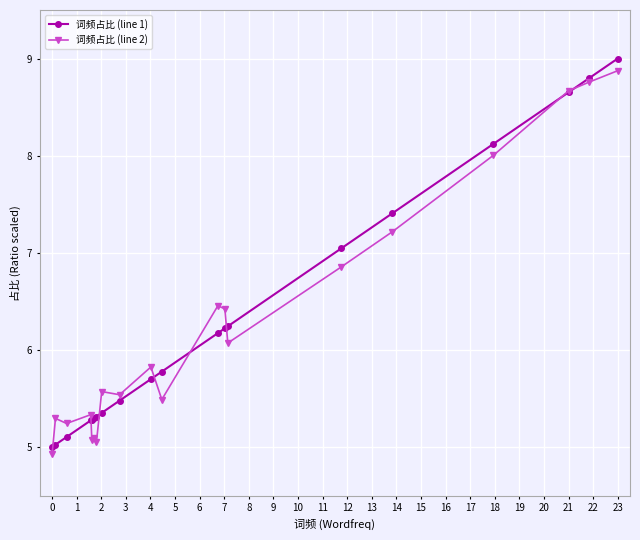

What is the value of the 词频占比 (line 1) point at the 16th from the left?

7.4